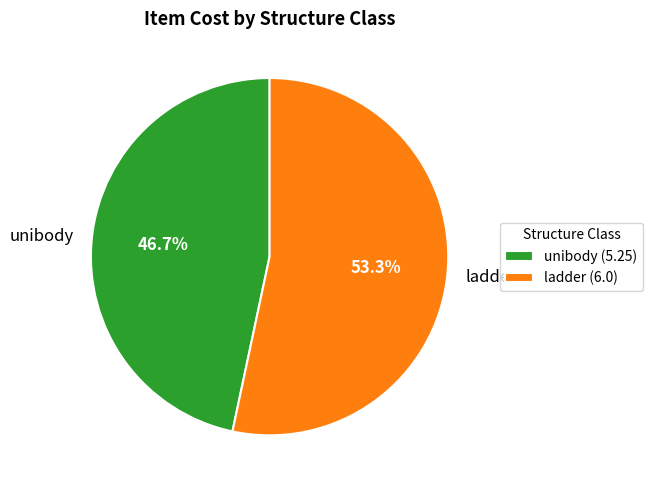

To the nearest percent, what is the difference between the largest and smallest slice percentages?

7%